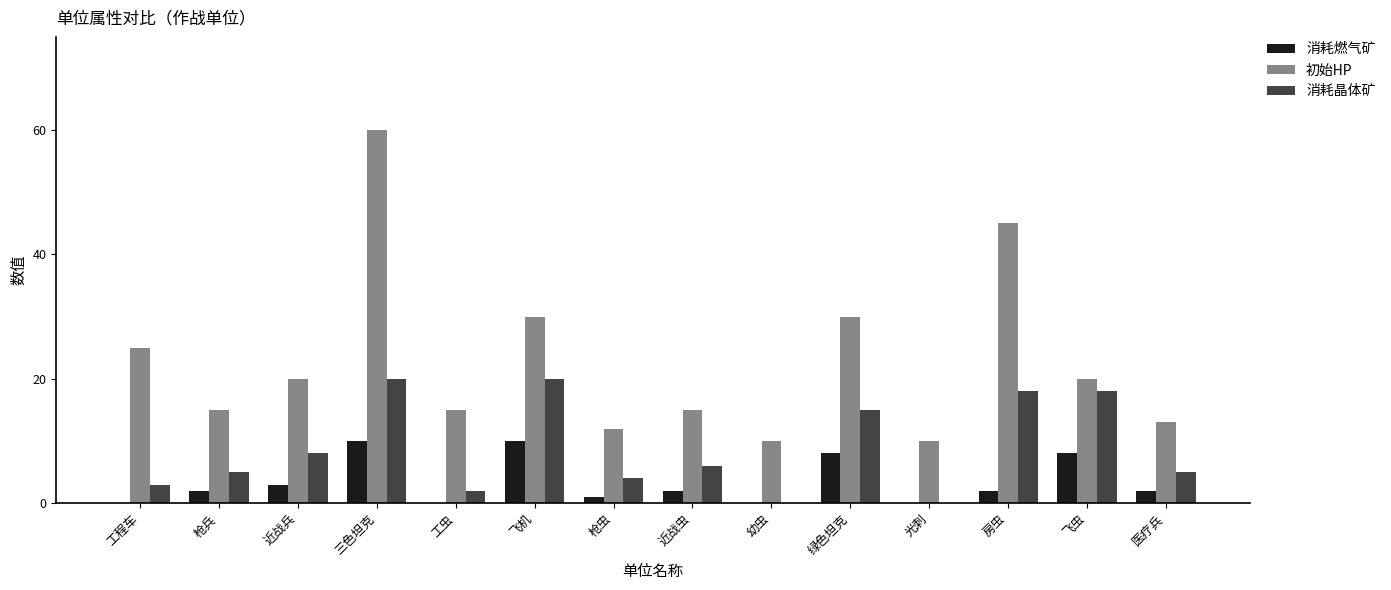

At which category is the sum across all series the highest?

三色坦克